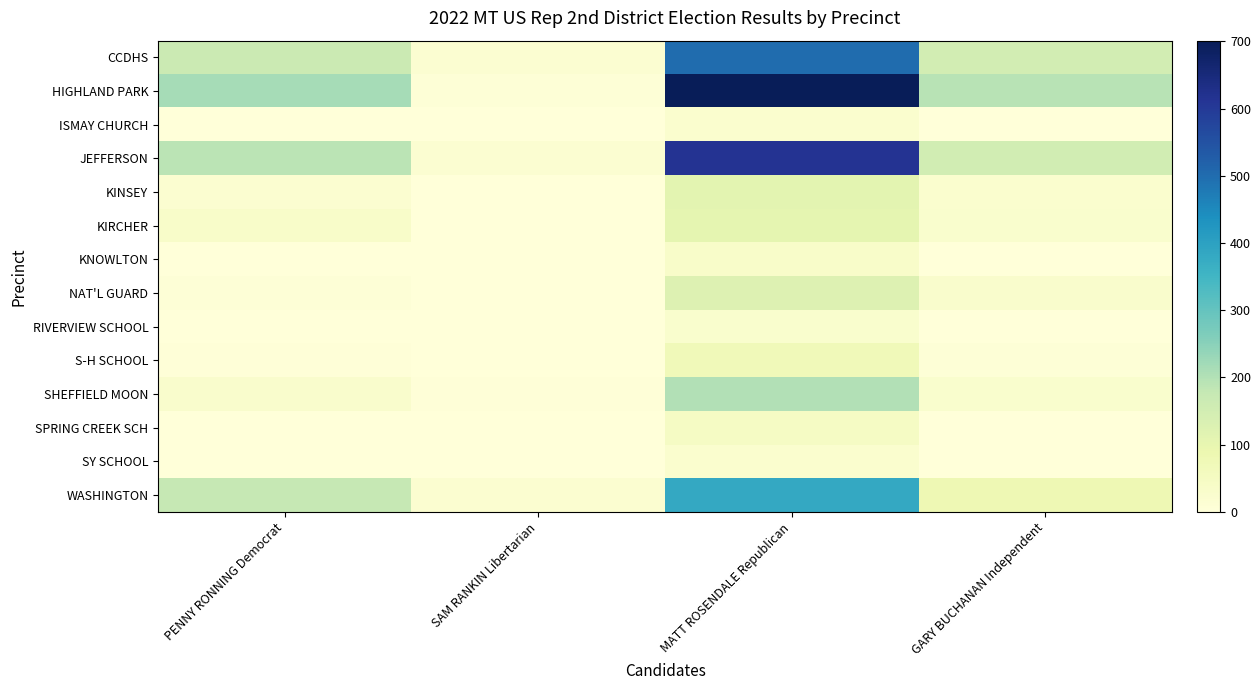

At which label is JEFFERSON closest to 316?

PENNY RONNING Democrat